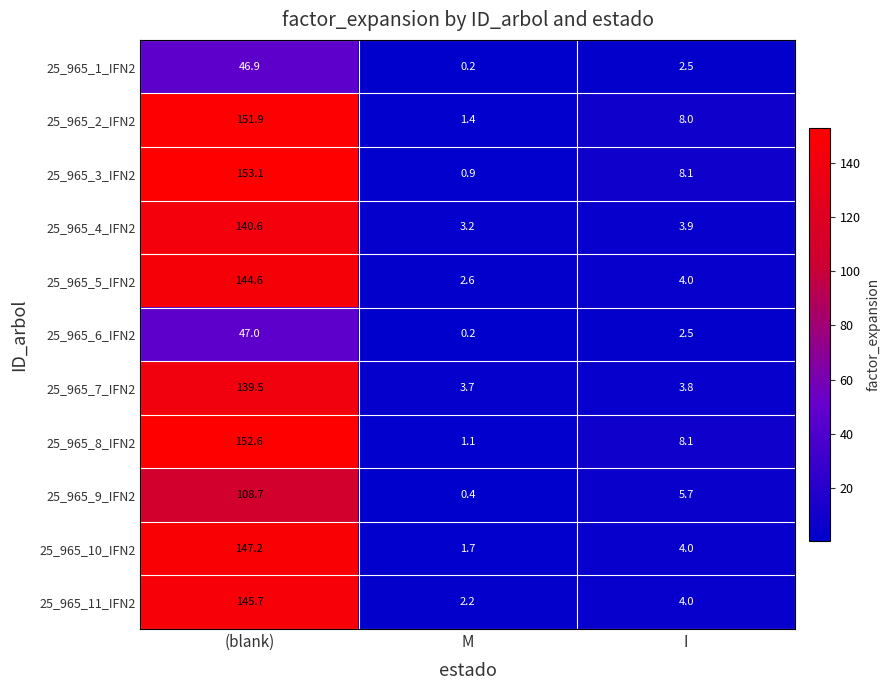

Which series has the largest total across all categories?

25_965_3_IFN2